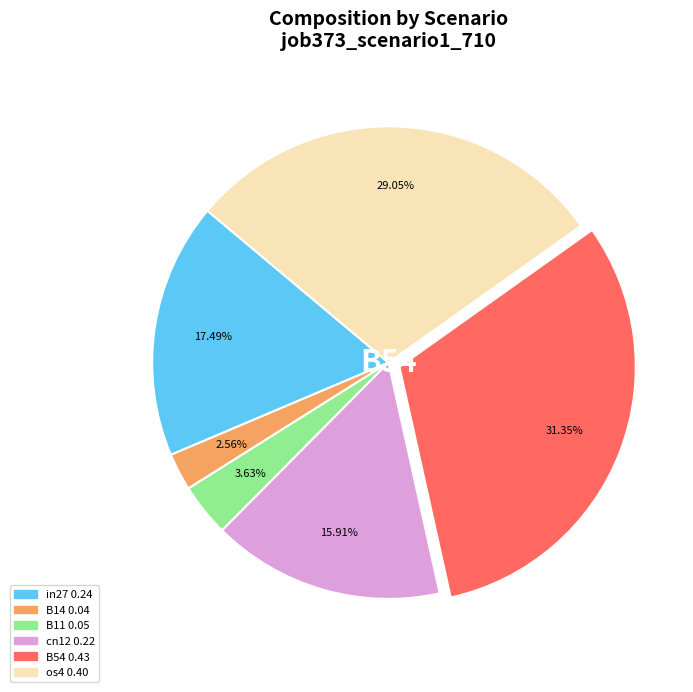

How many slices are in this pie chart?

6